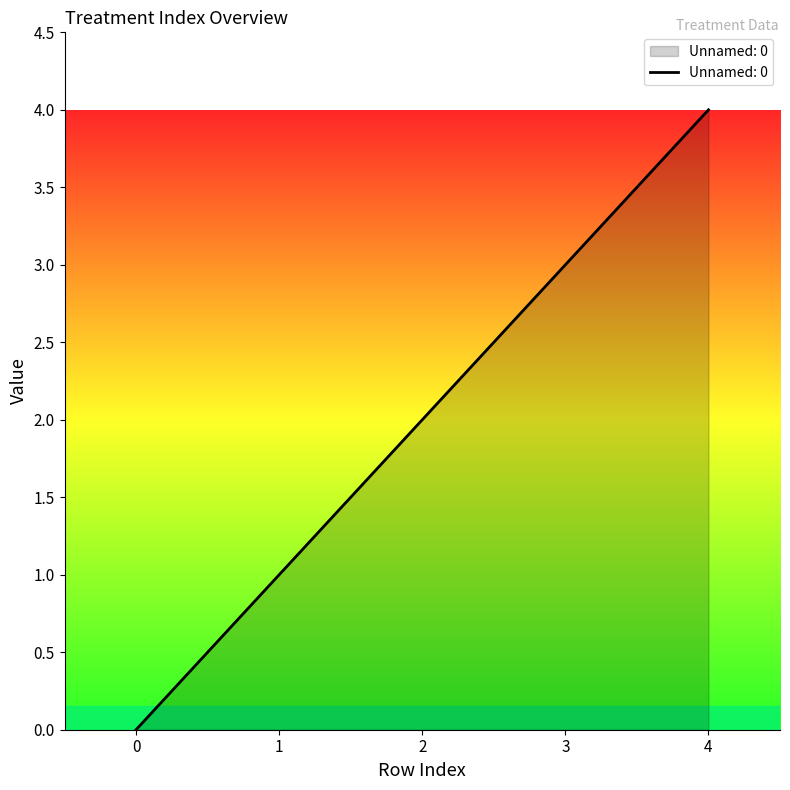

The value at 3 is 3. True or false?

True